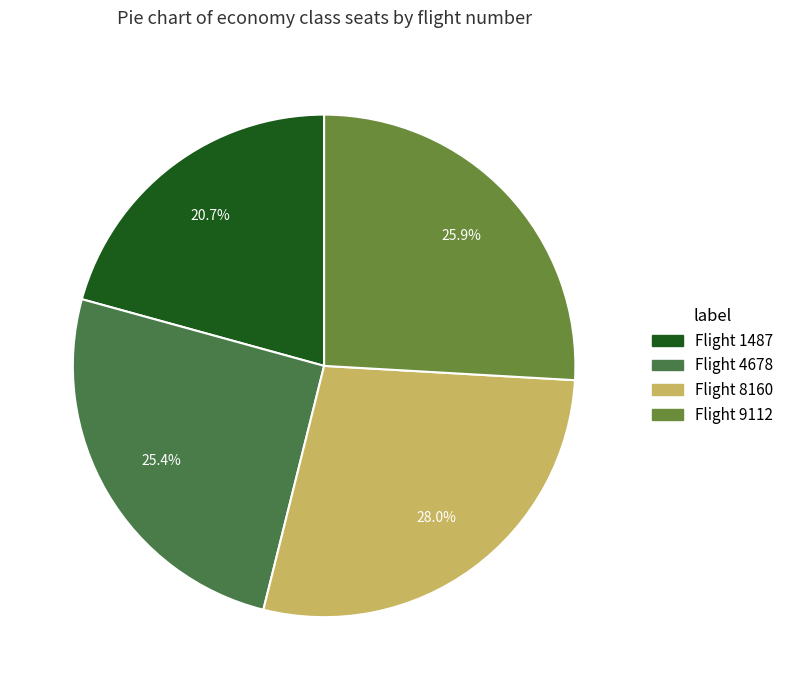

Is Flight 1487 the majority of the pie?

No